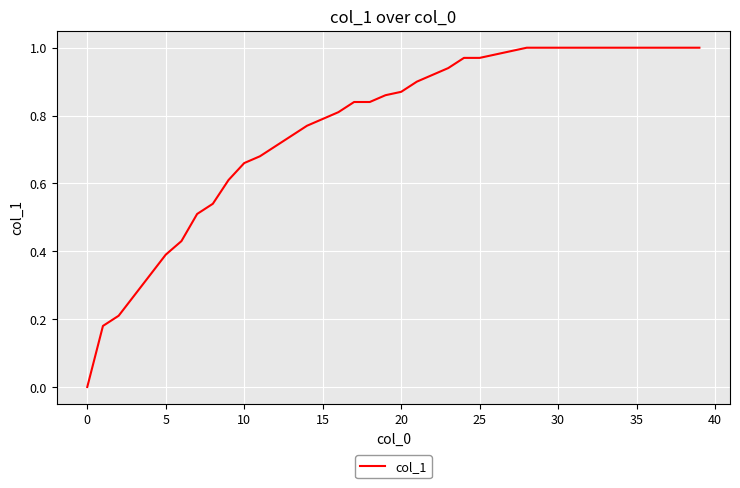

Is it true that the value at 0 is 0.6?

False